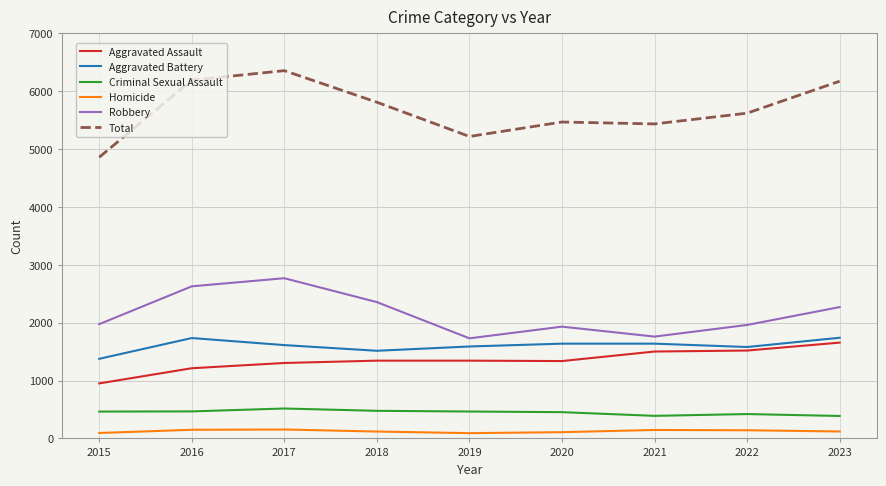

What is the spread (max minus min) of values at 2022?

5481